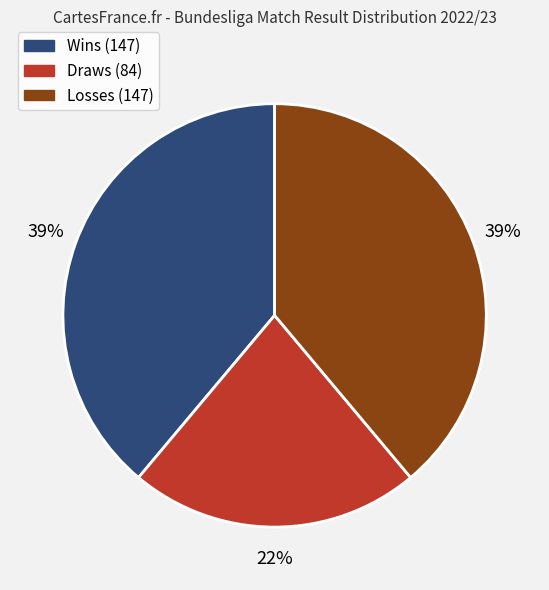

To the nearest percent, what is the average slice percentage?

33%